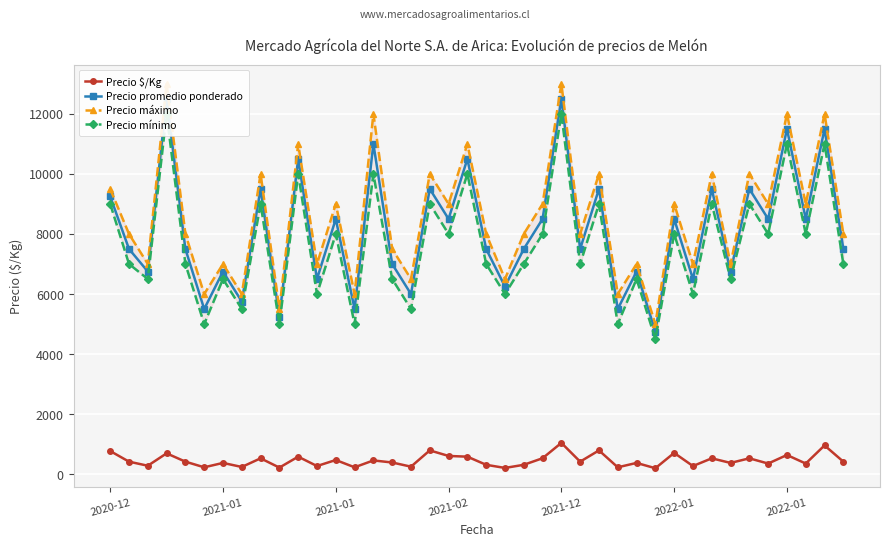

Is it true that Precio mínimo equals 8000 at 35?

True